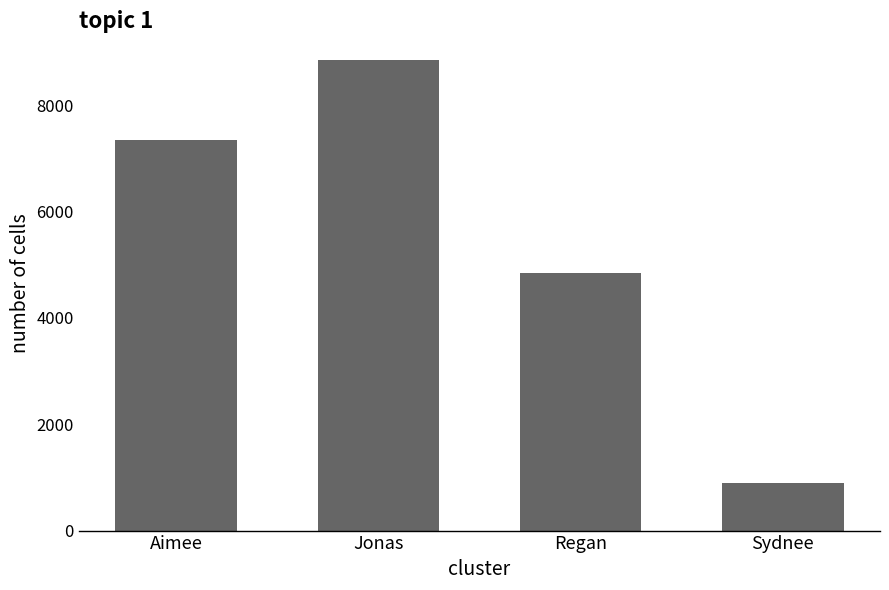

Does the chart contain any negative values?

No